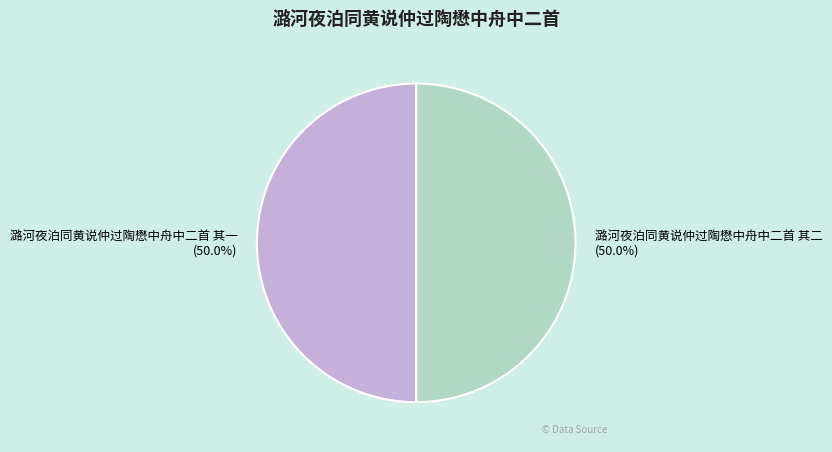

What percentage is NOT represented by 潞河夜泊同黄说仲过陶懋中舟中二首 其二?

50.0%